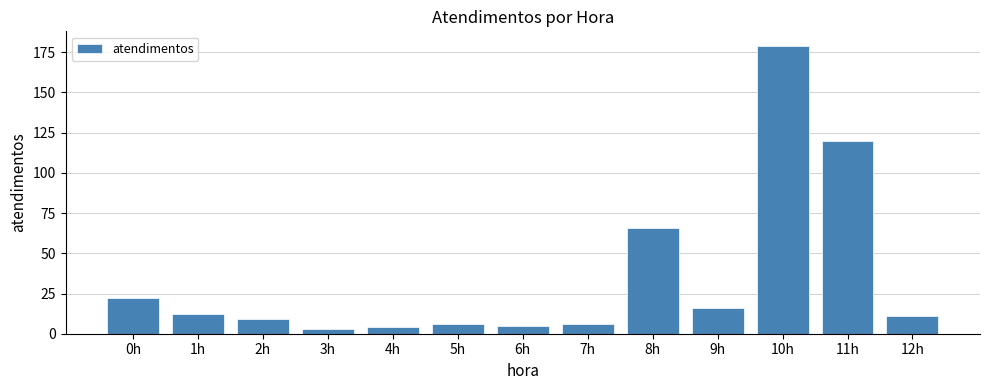

At which label is the value closest to 91?

8h